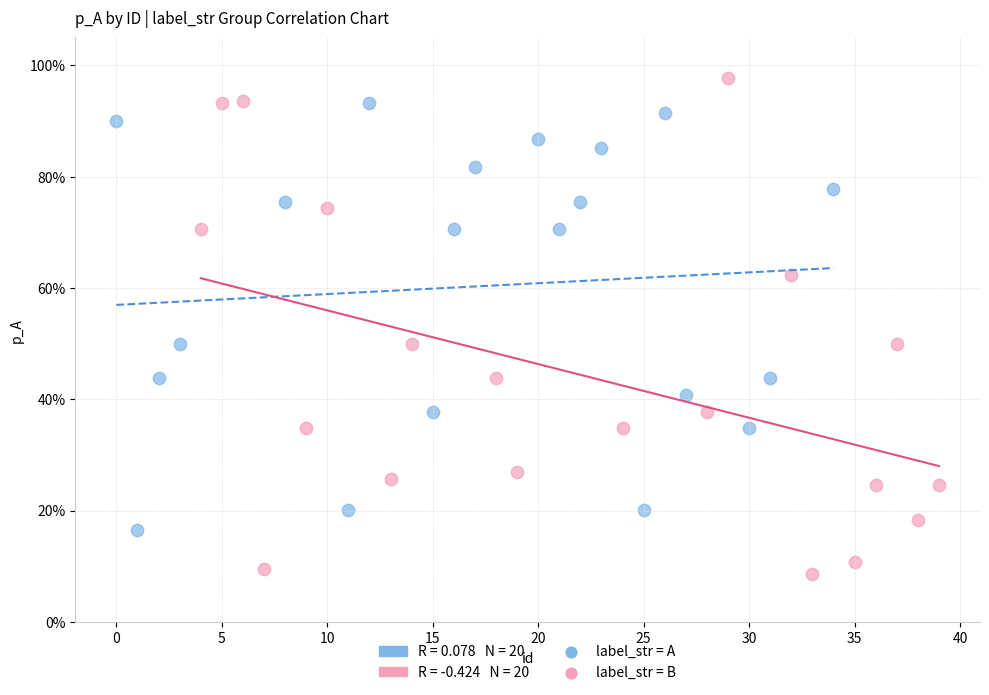

Which series reaches the minimum Y coordinate?

label_str = B